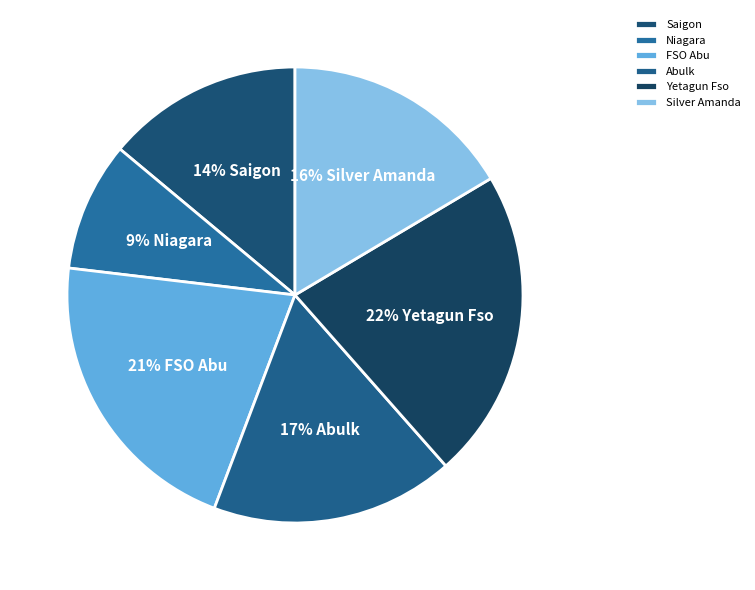

To the nearest percent, what is the average slice percentage?

17%